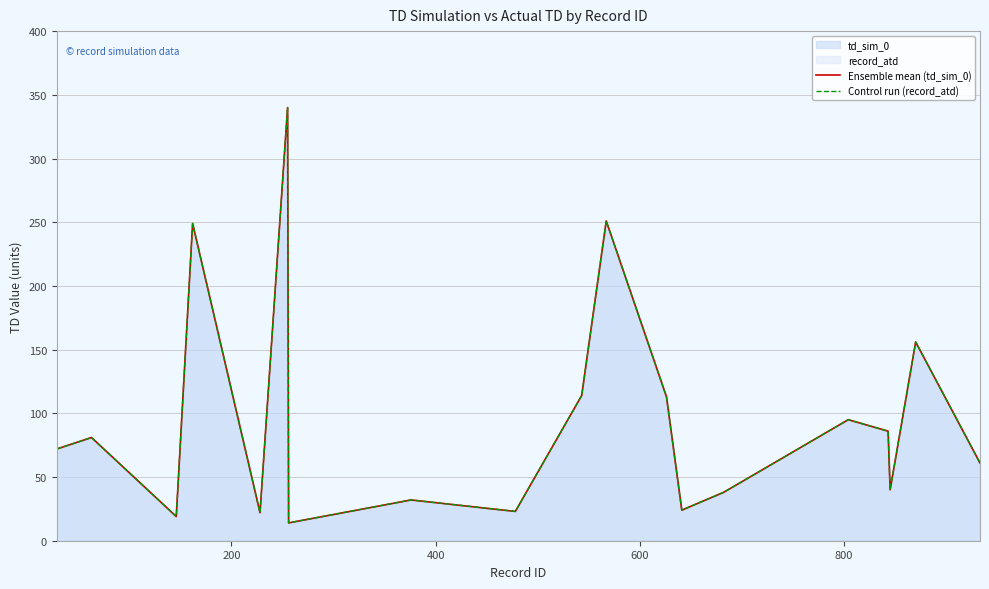

What is the maximum value for Control run (record_atd)?

340